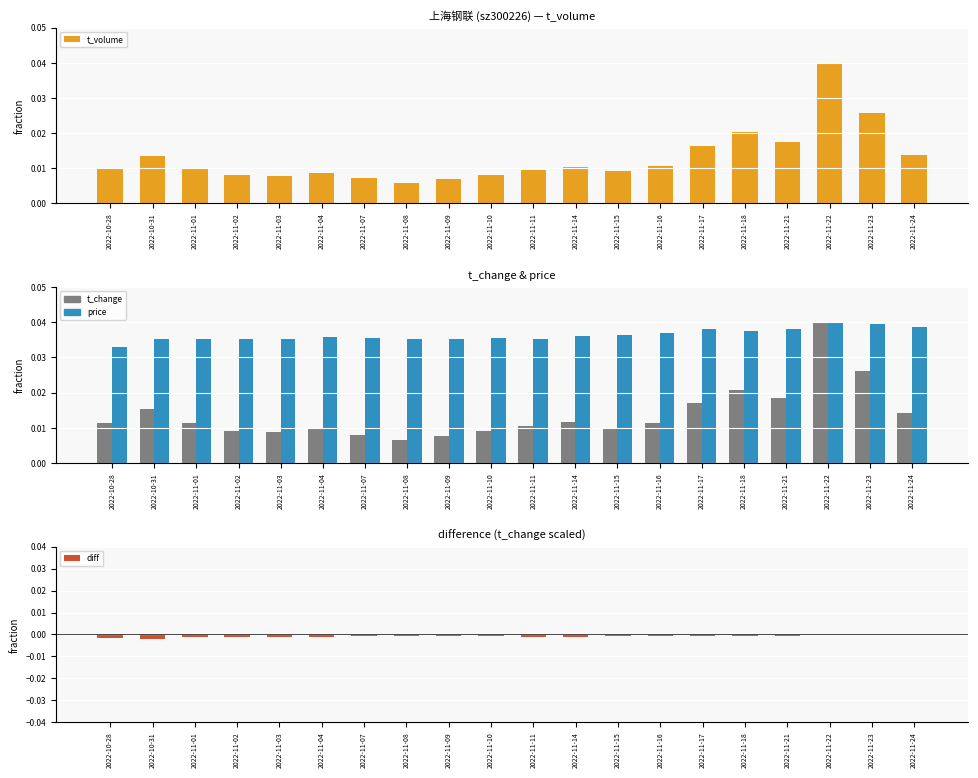

Does the chart contain stacked bars?

No